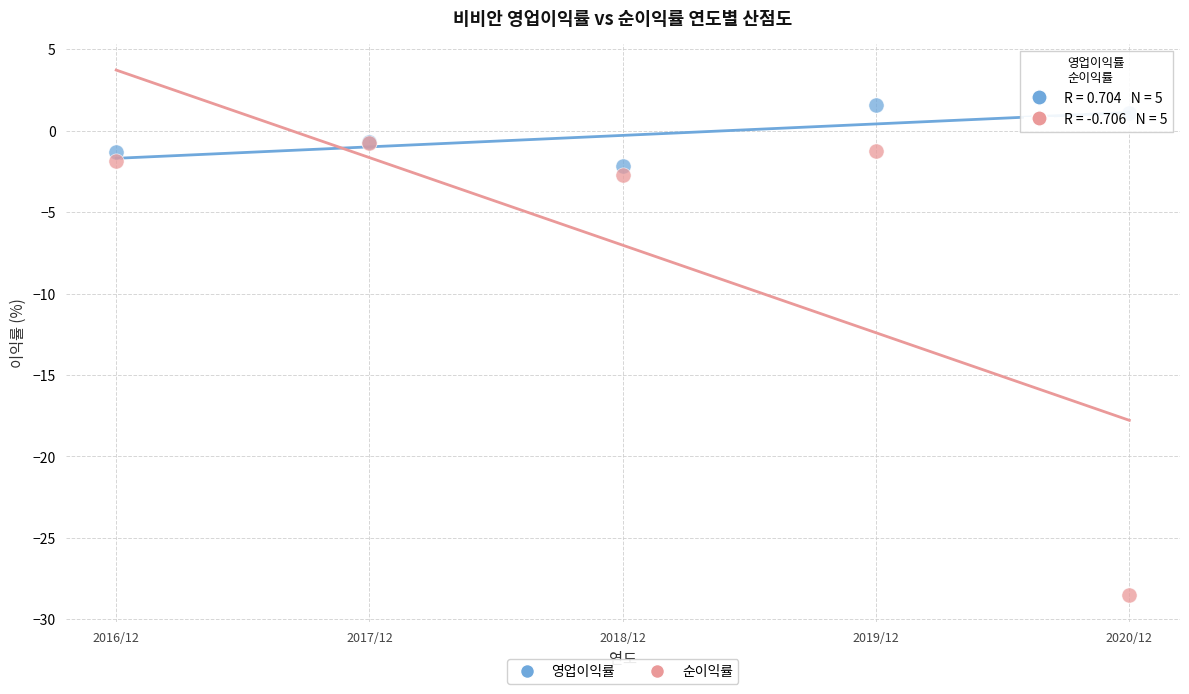

Which series reaches the maximum Y coordinate?

영업이익률